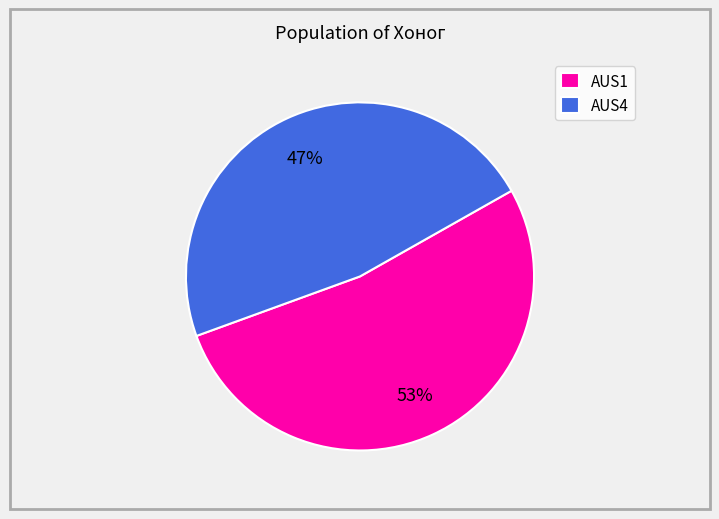

Combined, do AUS1 and AUS4 account for over 50%?

Yes